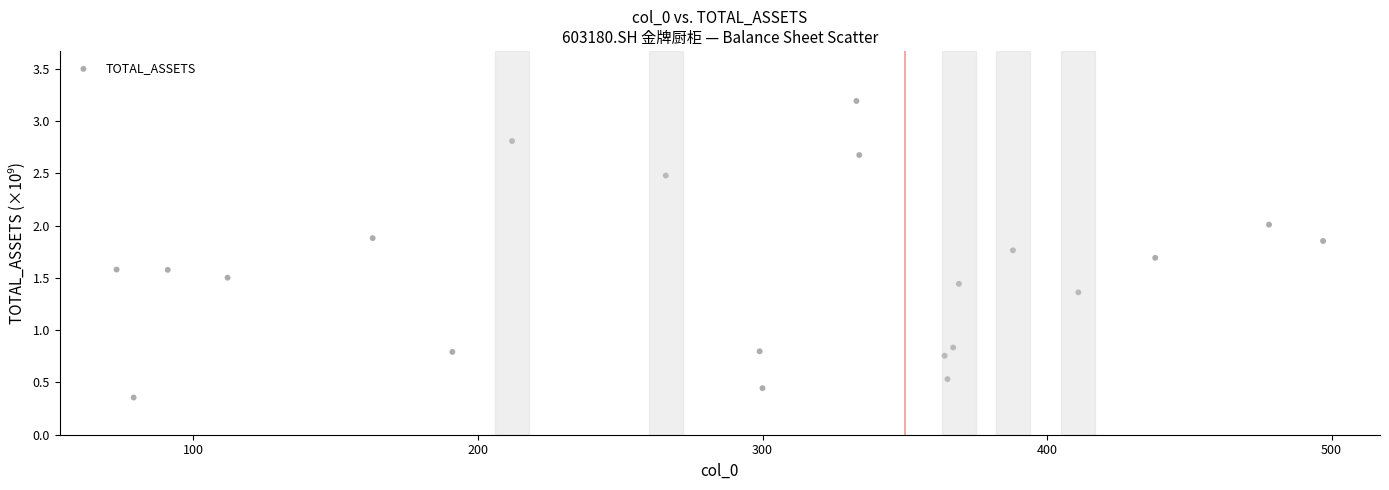

What is the range of X values (max minus min)?

424.0